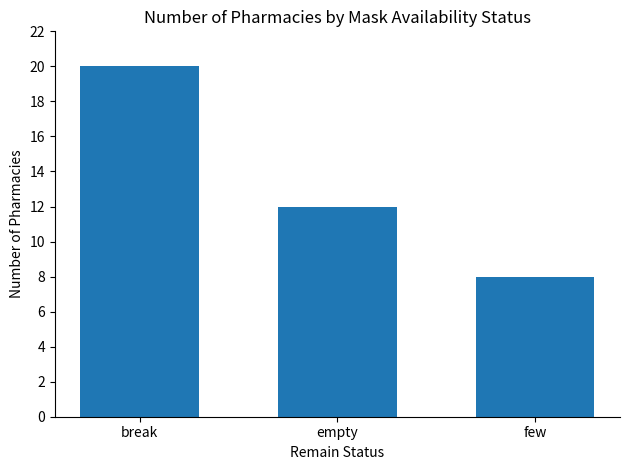

The chart shows a value of 14 at few. True or false?

False